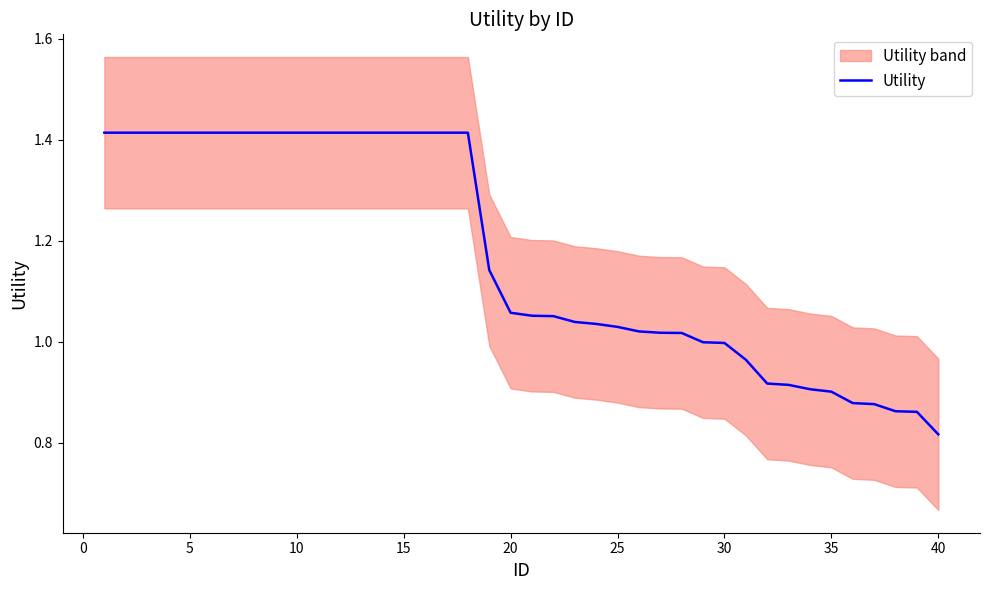

The Utility series shows 0.5 at 5. True or false?

False